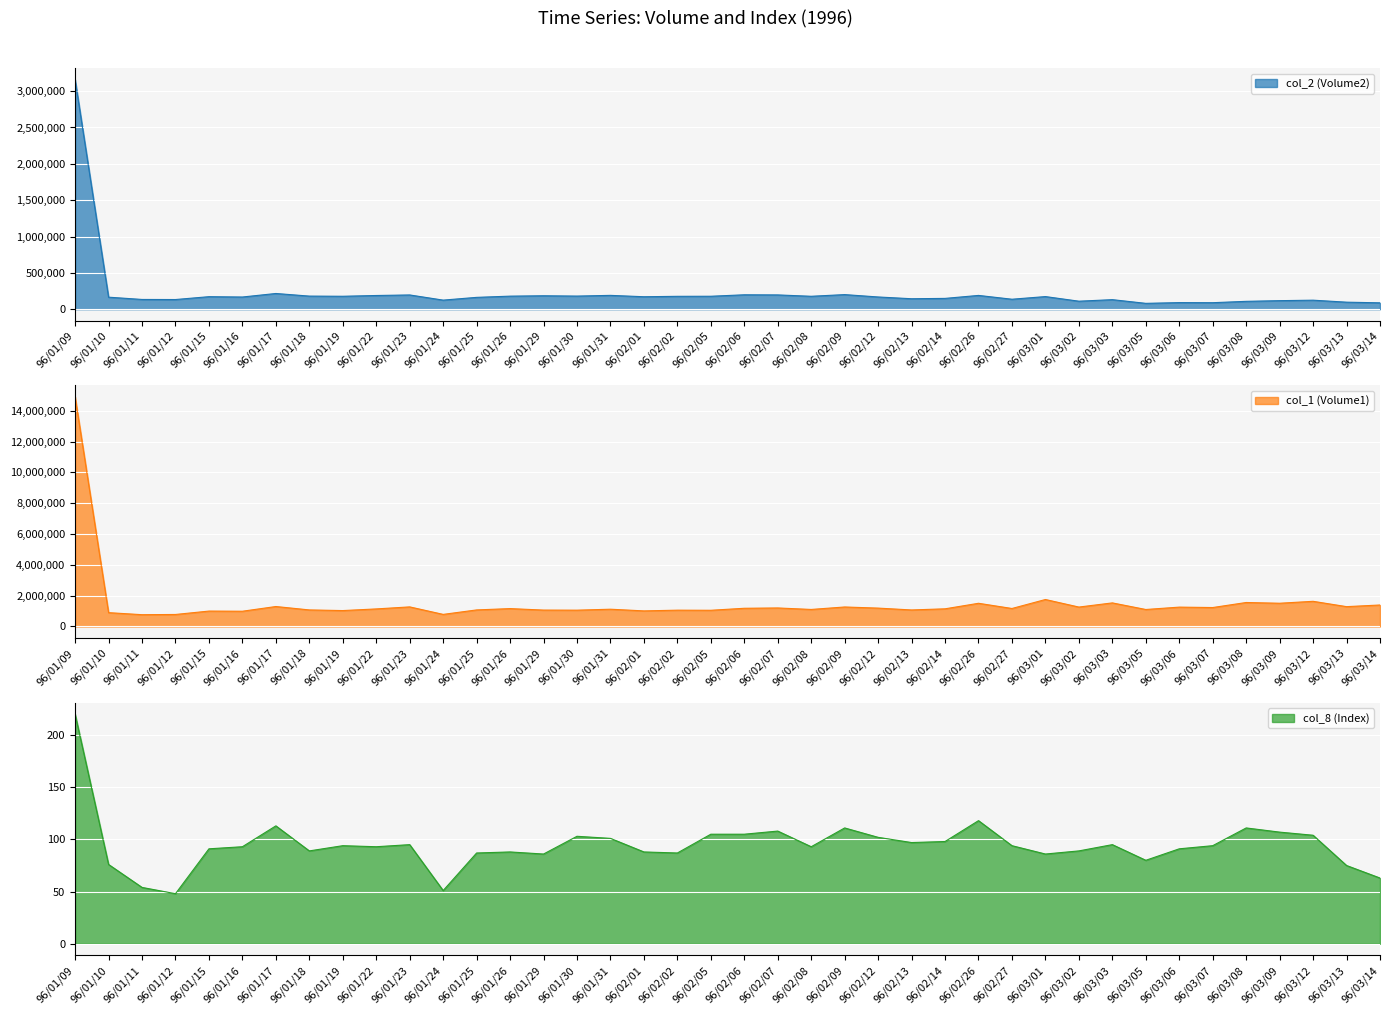

What is the difference between the highest and lowest values at 96/03/14?

1395937